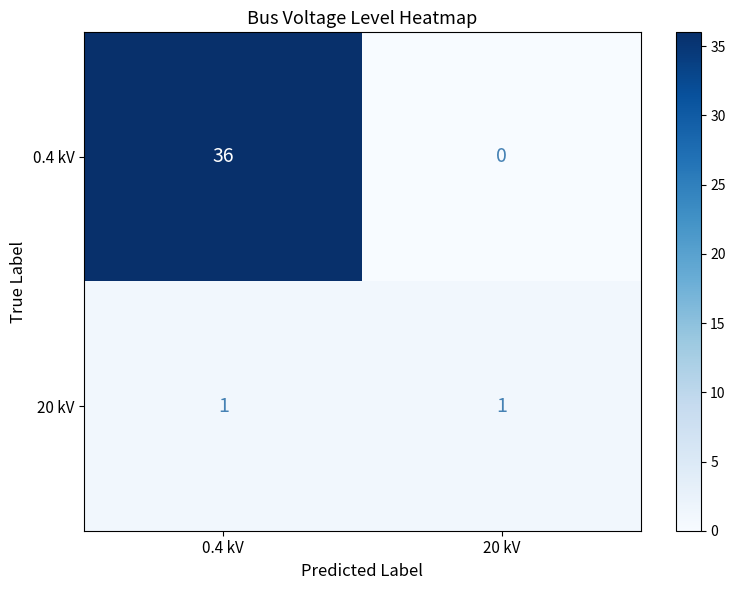

At how many categories does at least one series exceed 0?

2